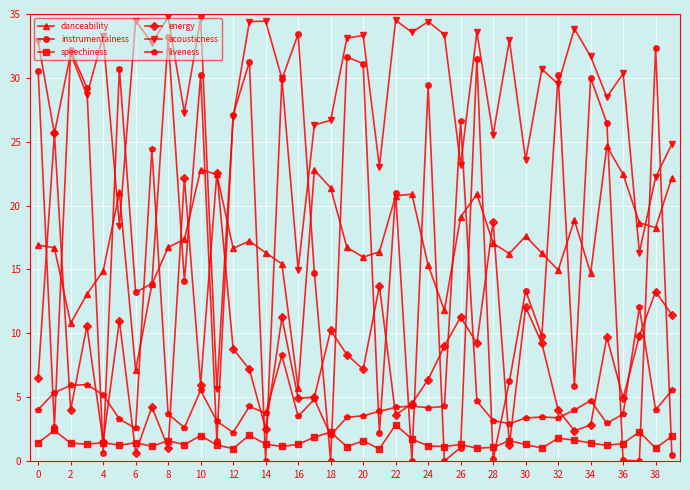

What is the difference between the maximum and minimum values in the acousticness series?

29.2